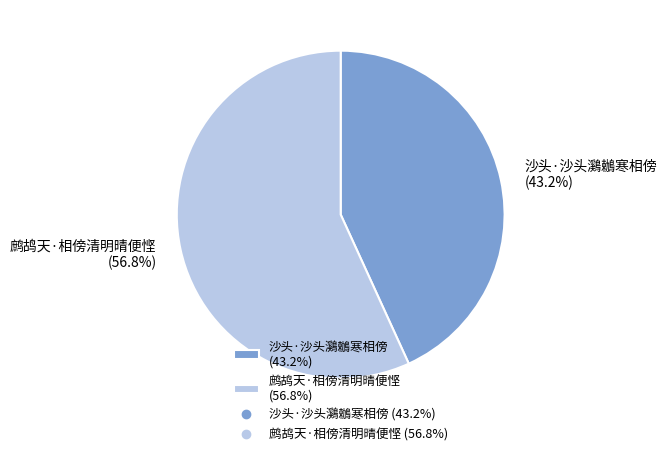

To the nearest percent, what percentage of the pie is 沙头·沙头鸂鶒寒相傍?

43%